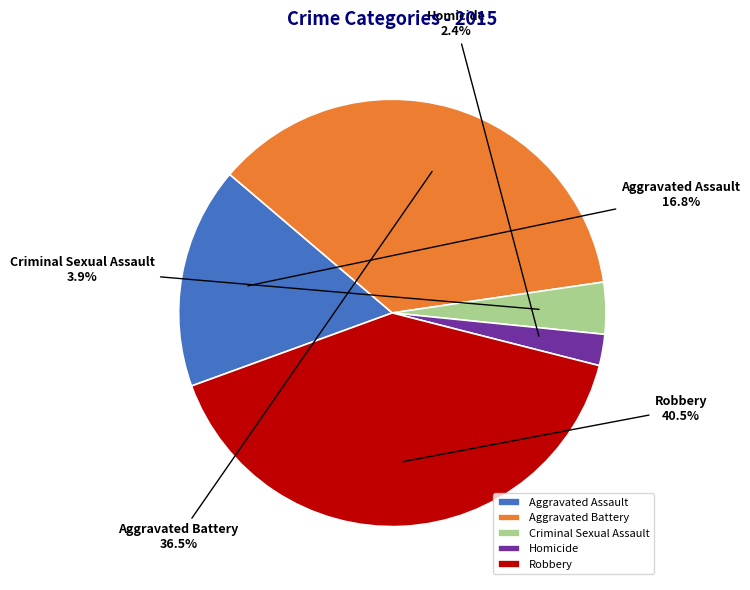

Which category has the biggest portion of the pie?

Robbery